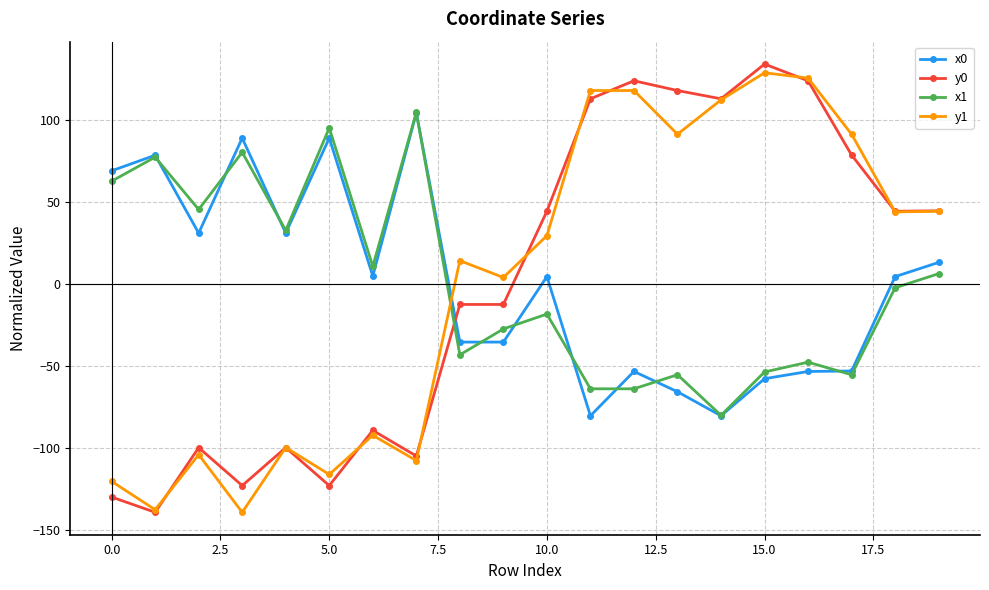

What is the value of the y1 point at the 13th from the left?

117.8